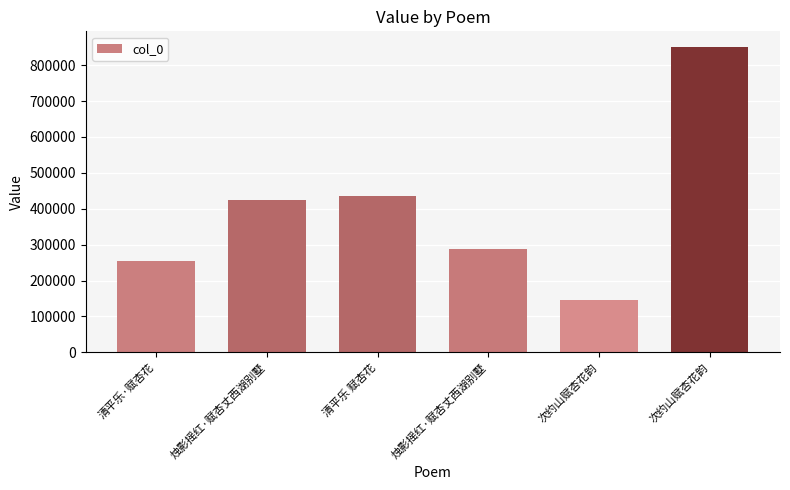

How many series are shown in this chart?

1